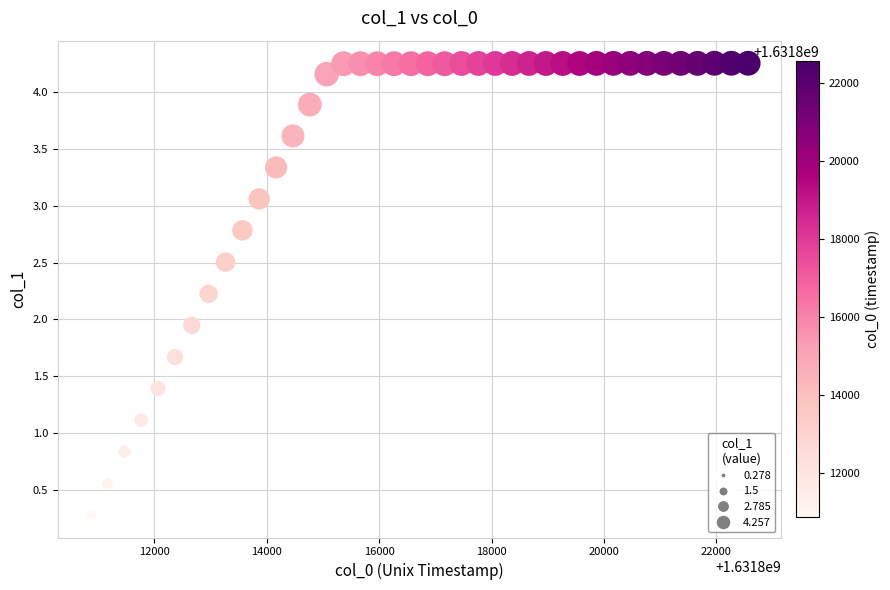

What is the range of Y values (max minus min)?

4.0